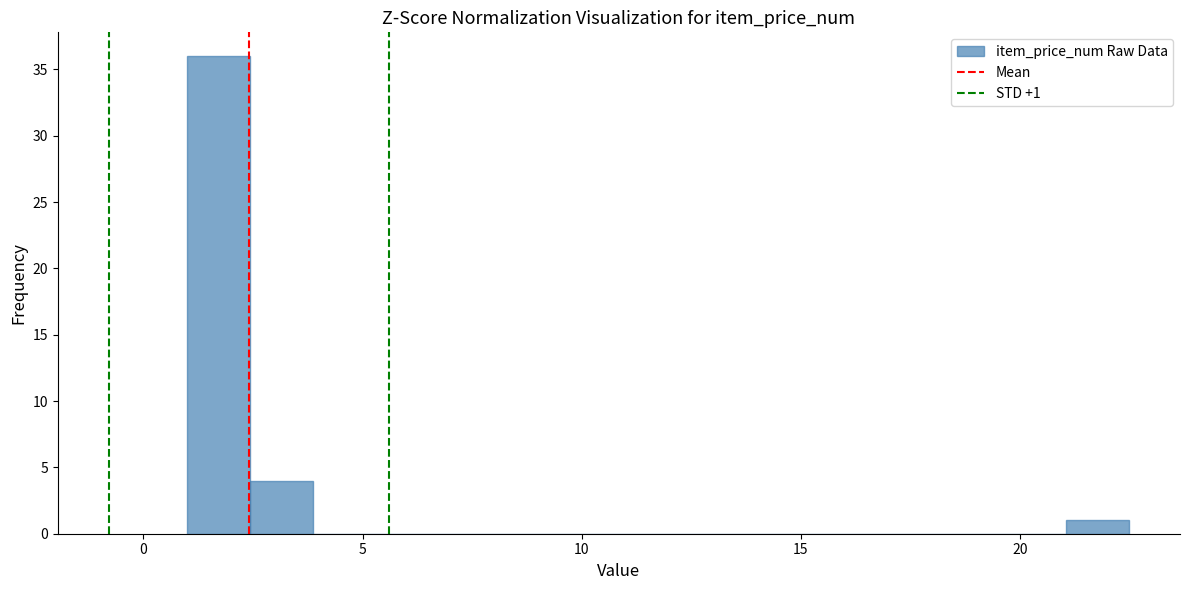

Around what value on the x-axis is the tallest bar? Give the approximate position of its centre, as read against the axis.

1.5